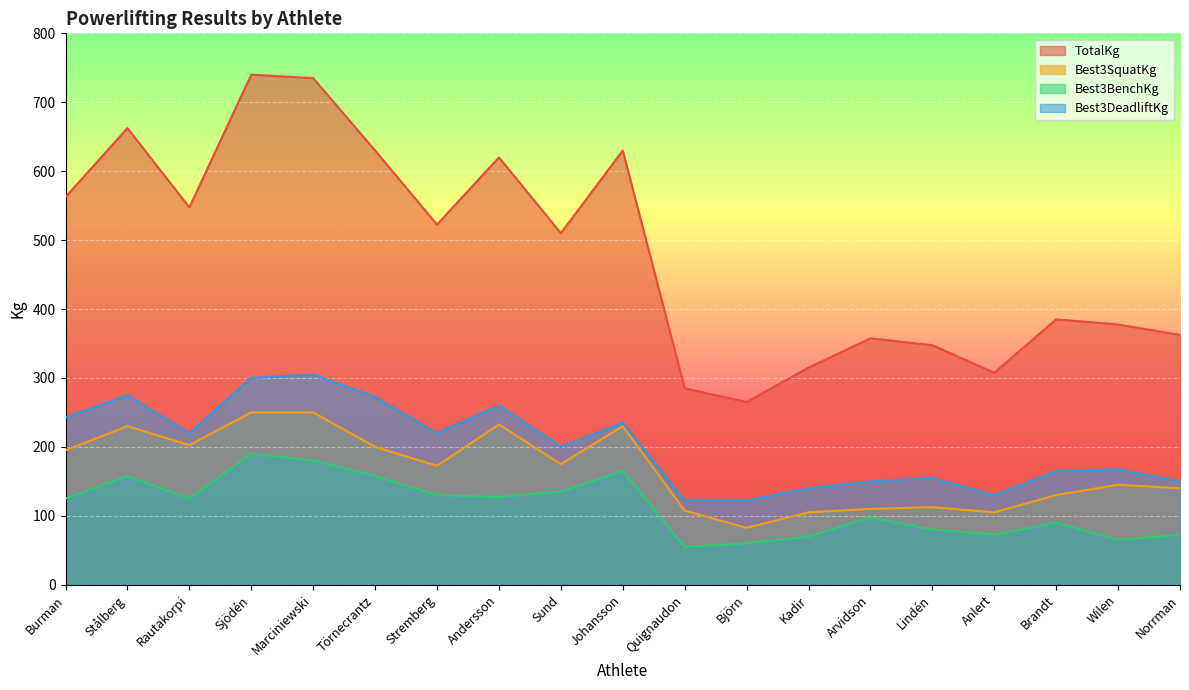

What is the value of the Best3BenchKg point at the 17th from the left?

90.0